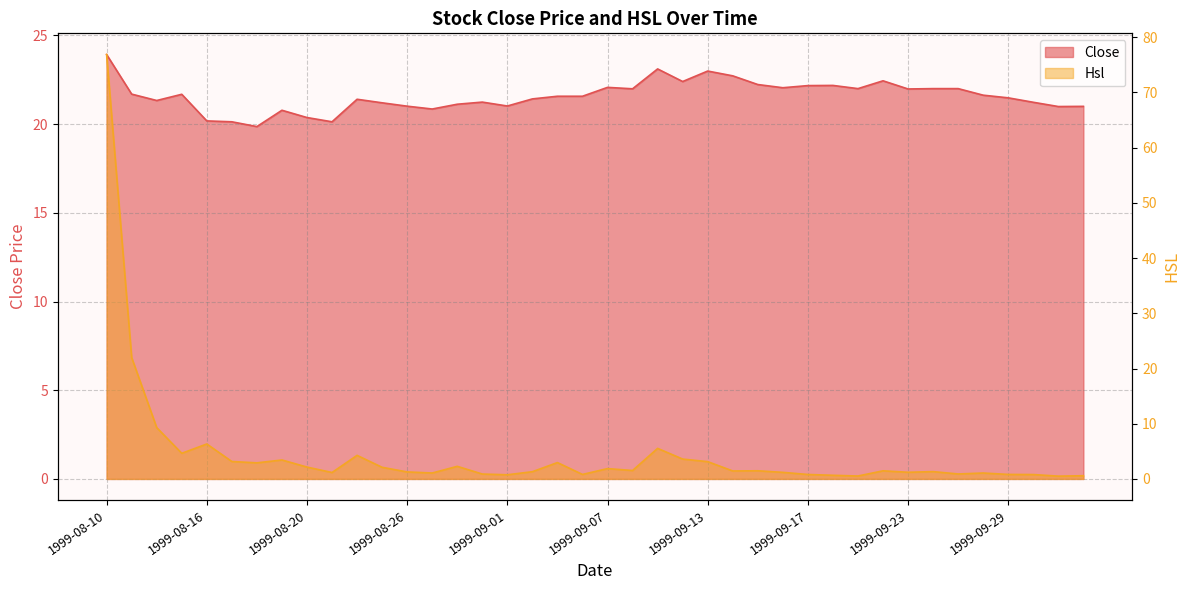

True or false: Hsl has a value of 0.5 at 1999-08-30.

False